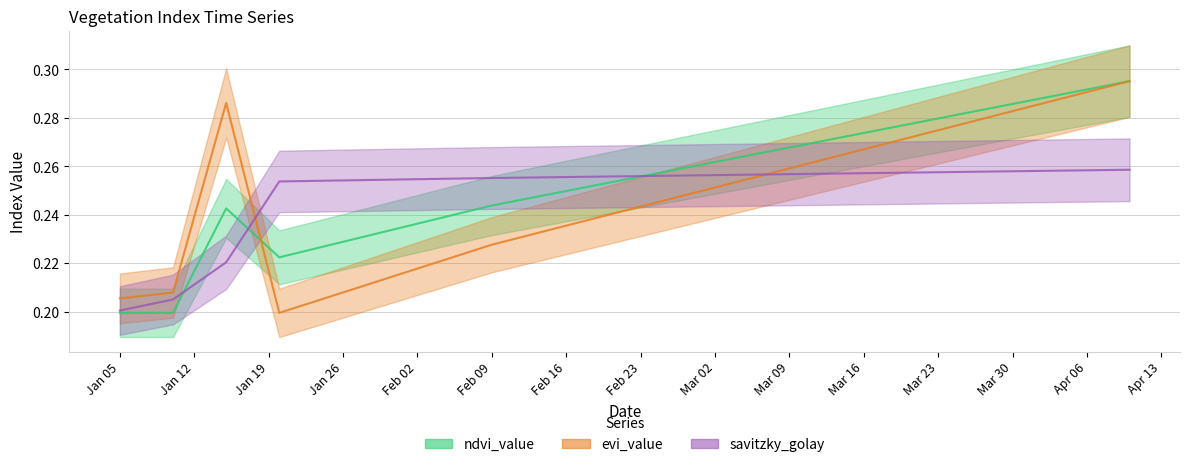

Which series changed the most between 2023-02-09 and 2023-03-31?

evi_value